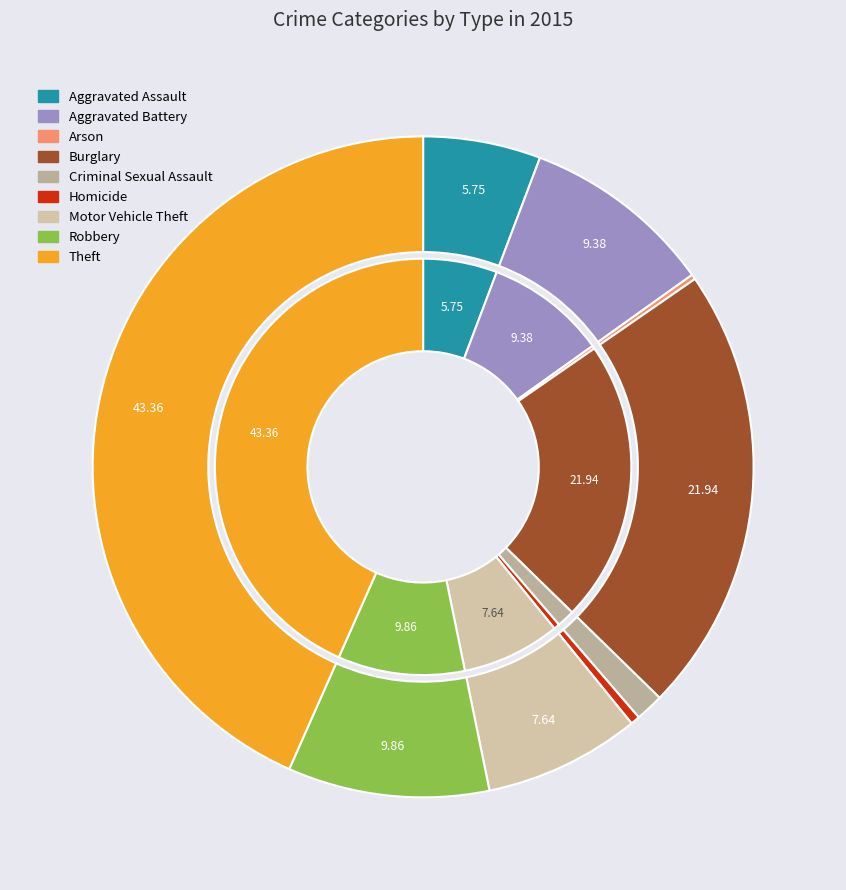

Is there a majority slice in this chart?

No